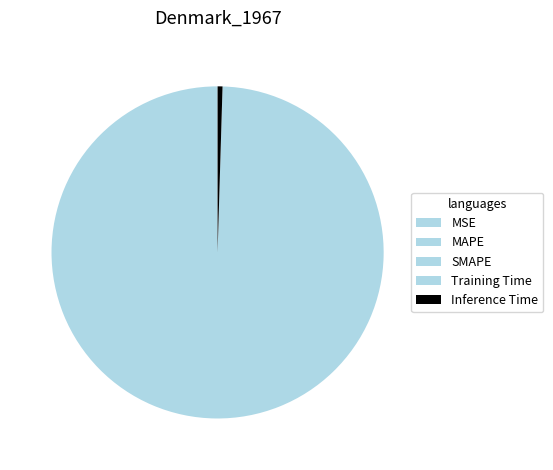

Is it true that SMAPE is 0% of the pie?

True